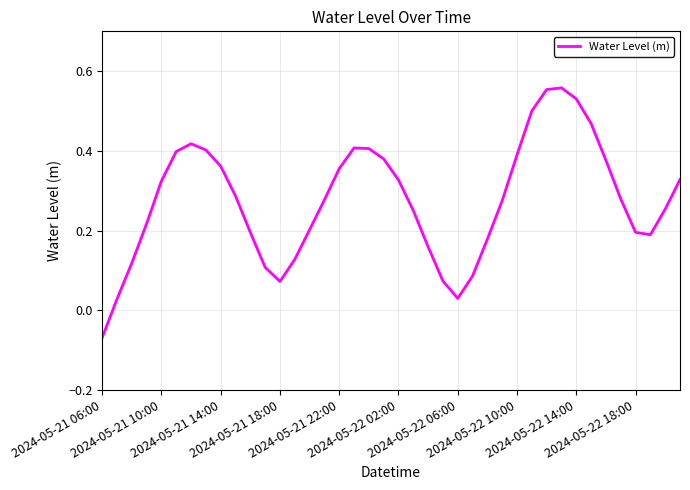

How many negative values are there?

1